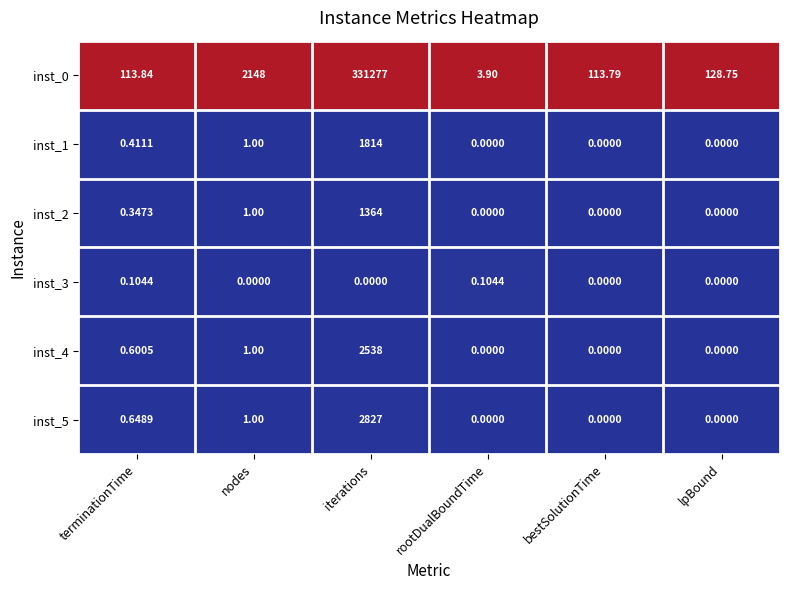

Where is inst_0 nearest to the value 165640?

nodes